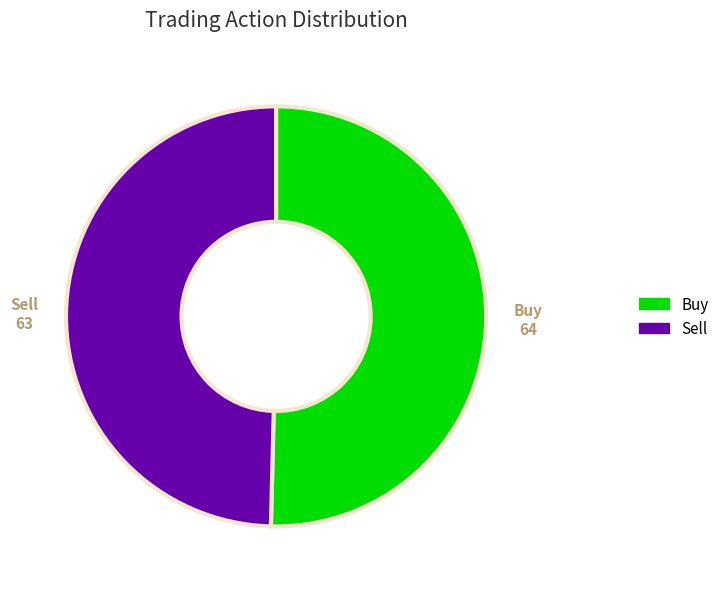

Do Buy and Sell together represent more than half of the pie?

Yes